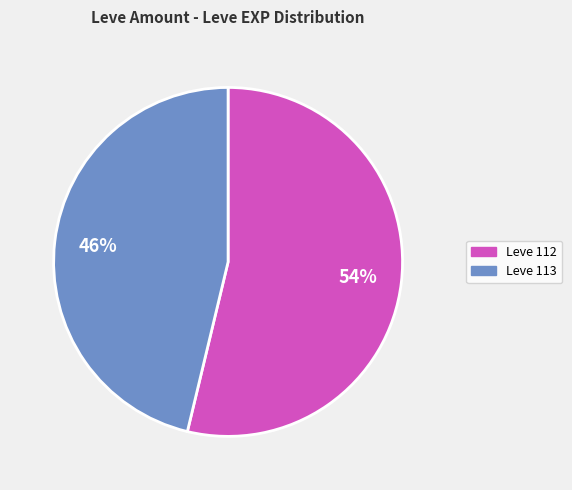

Does any single category account for the majority?

Yes